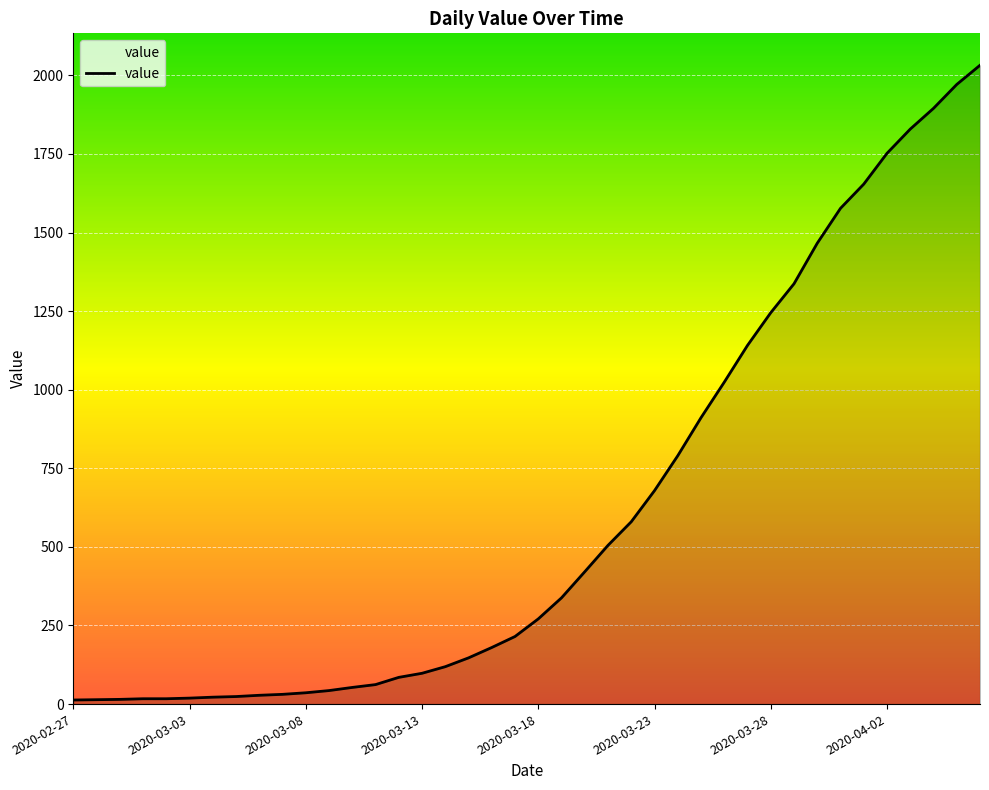

What is the difference between the maximum and minimum values?

2019